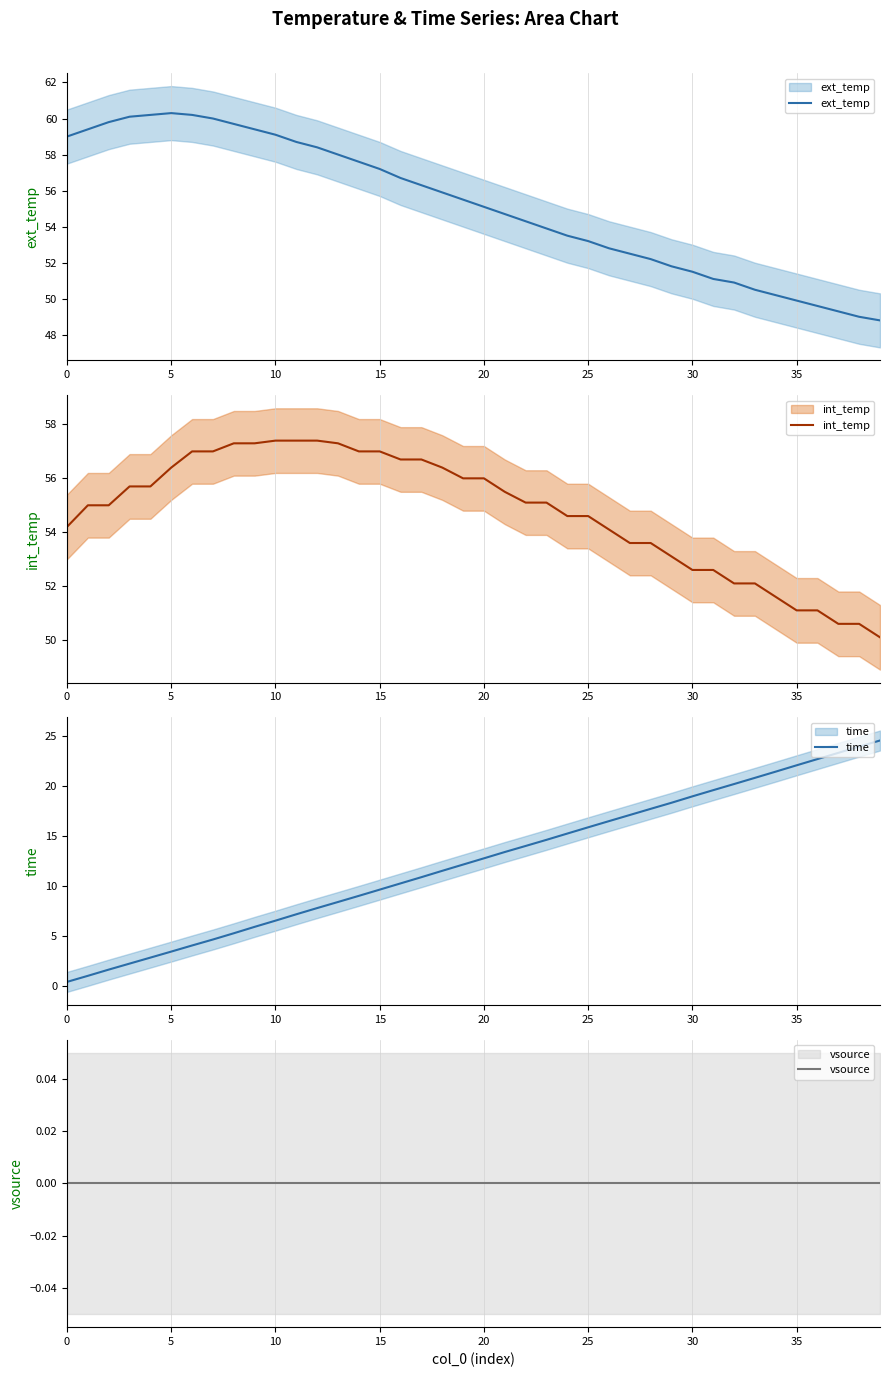

True or false: time and ext_temp intersect in this chart.

False